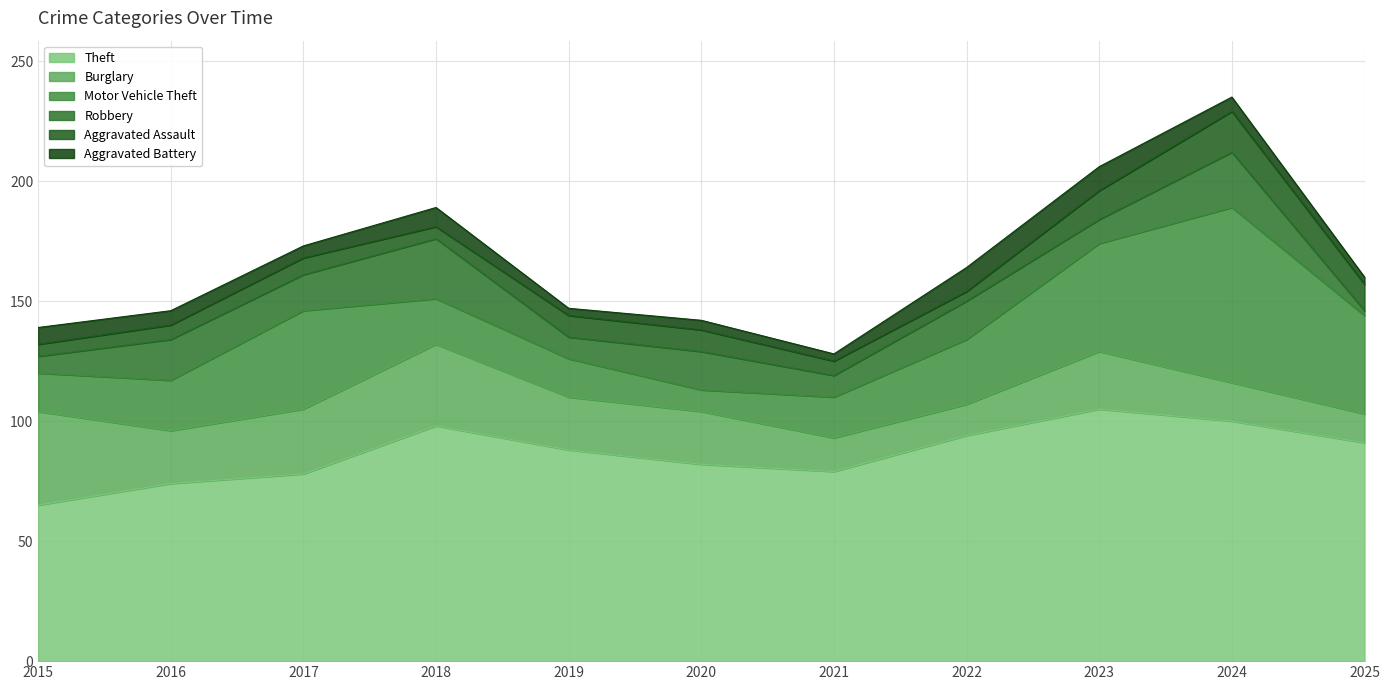

Count the number of data series in this chart.

6